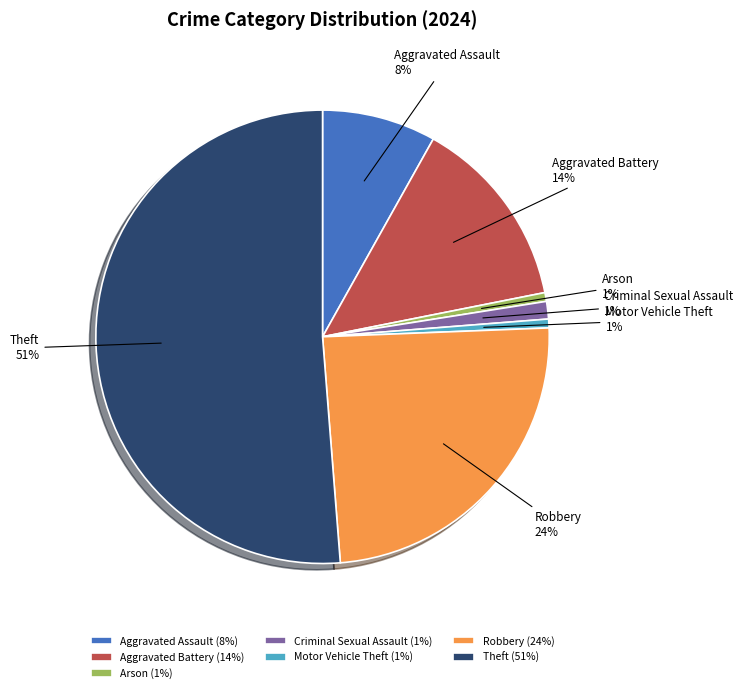

To the nearest percent, what is the combined percentage of Theft and Motor Vehicle Theft?

52%